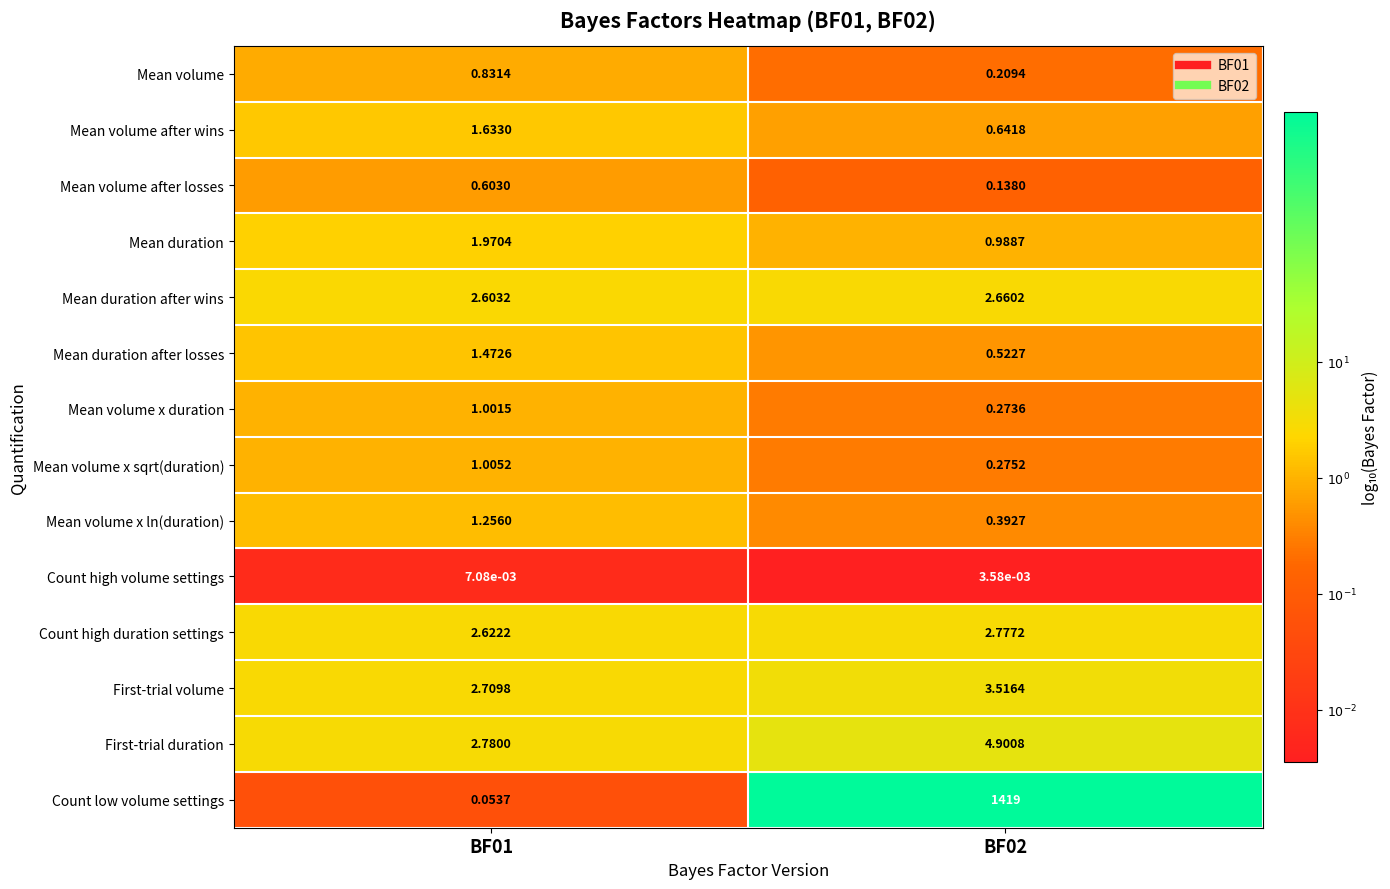

Is the value of Mean volume x ln(duration) at BF01 greater than the value of First-trial volume at BF02?

No